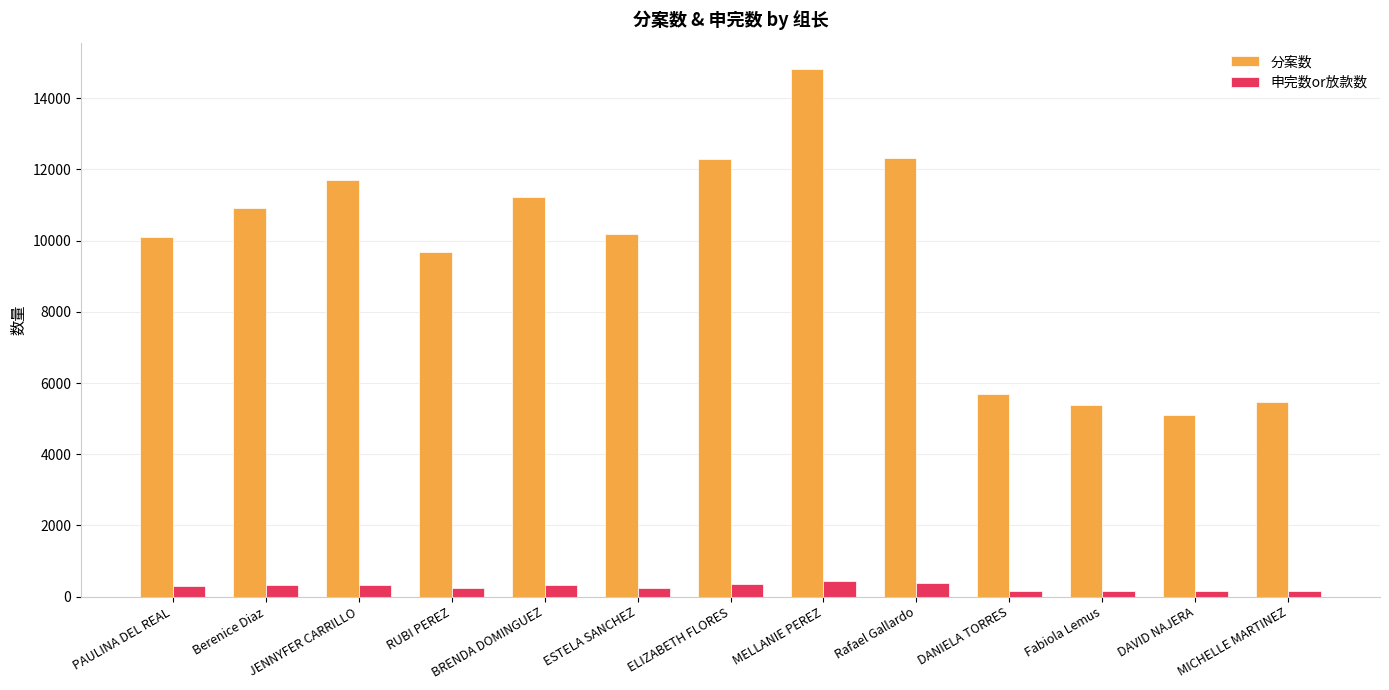

Which series has the largest range (max minus min)?

分案数